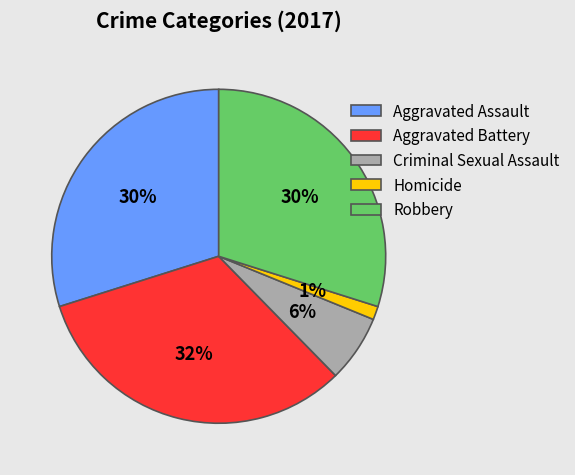

The Robbery slice represents 41% of the pie. True or false?

False